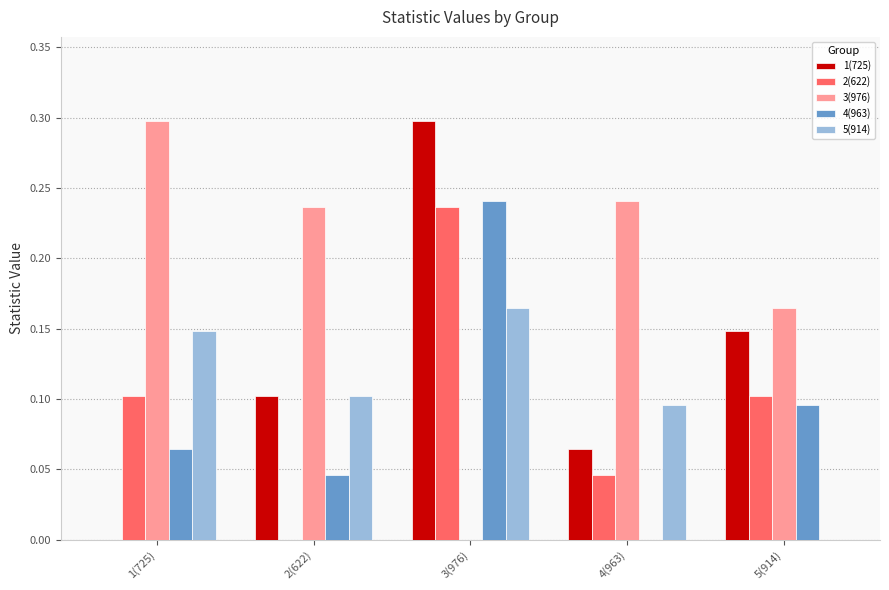

True or false: 1(725) has a value of 0.1 at 5(914).

True